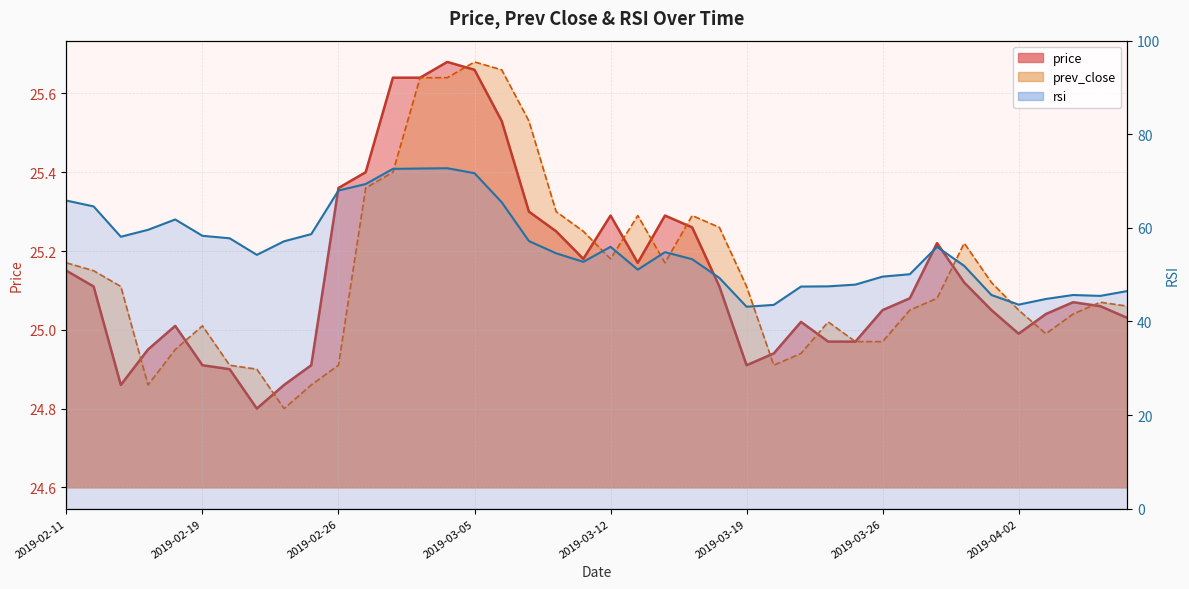

How many interior local peaks does the price series have?

7